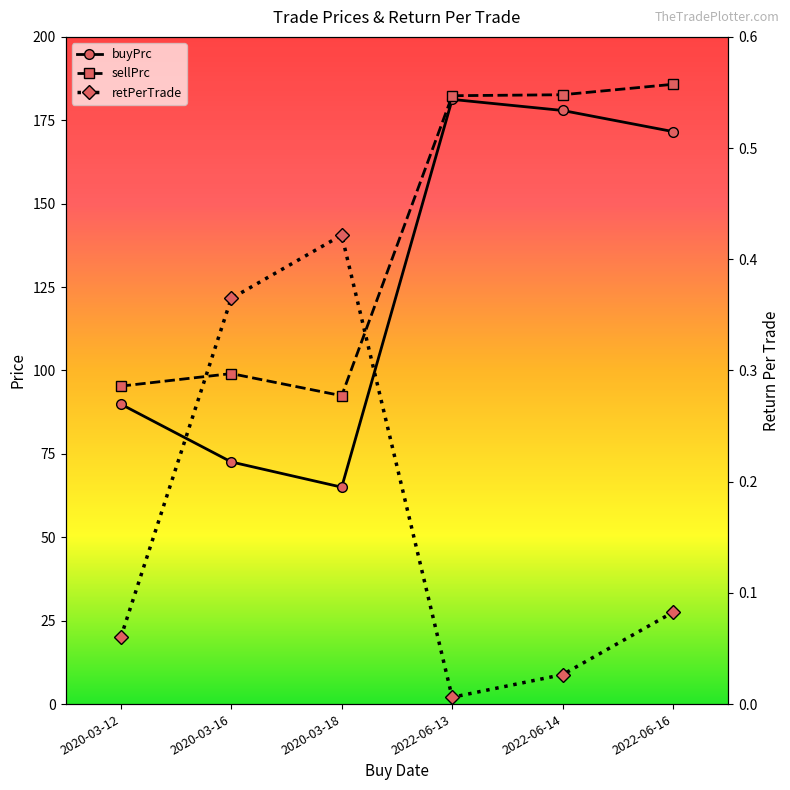

What is the difference between the buyPrc values at 2020-03-16 and 2022-06-14?

105.4